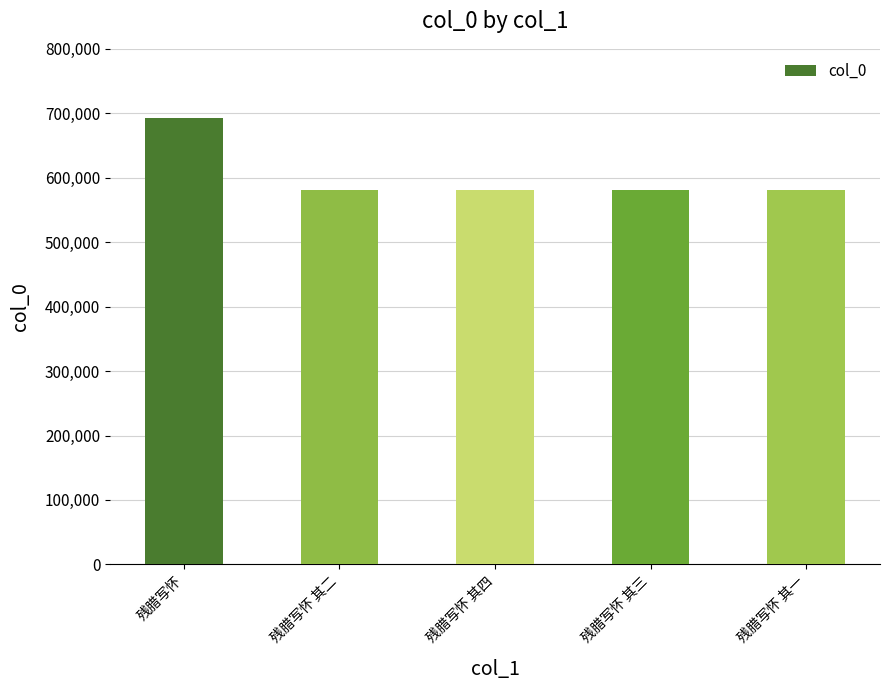

Between 残腊写怀 其一 and 残腊写怀, which is larger?

残腊写怀